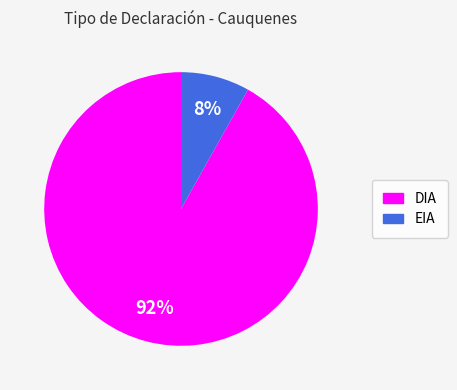

The EIA slice represents 8% of the pie. True or false?

True